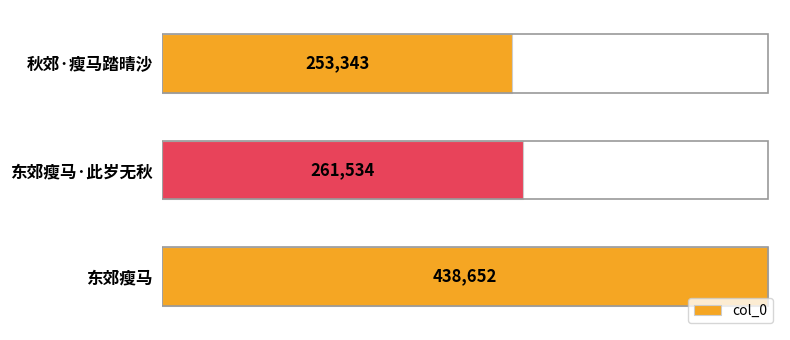

List the labels in order of value, largest first.

东郊瘦马, 东郊瘦马·此岁无秋, 秋郊·瘦马踏晴沙